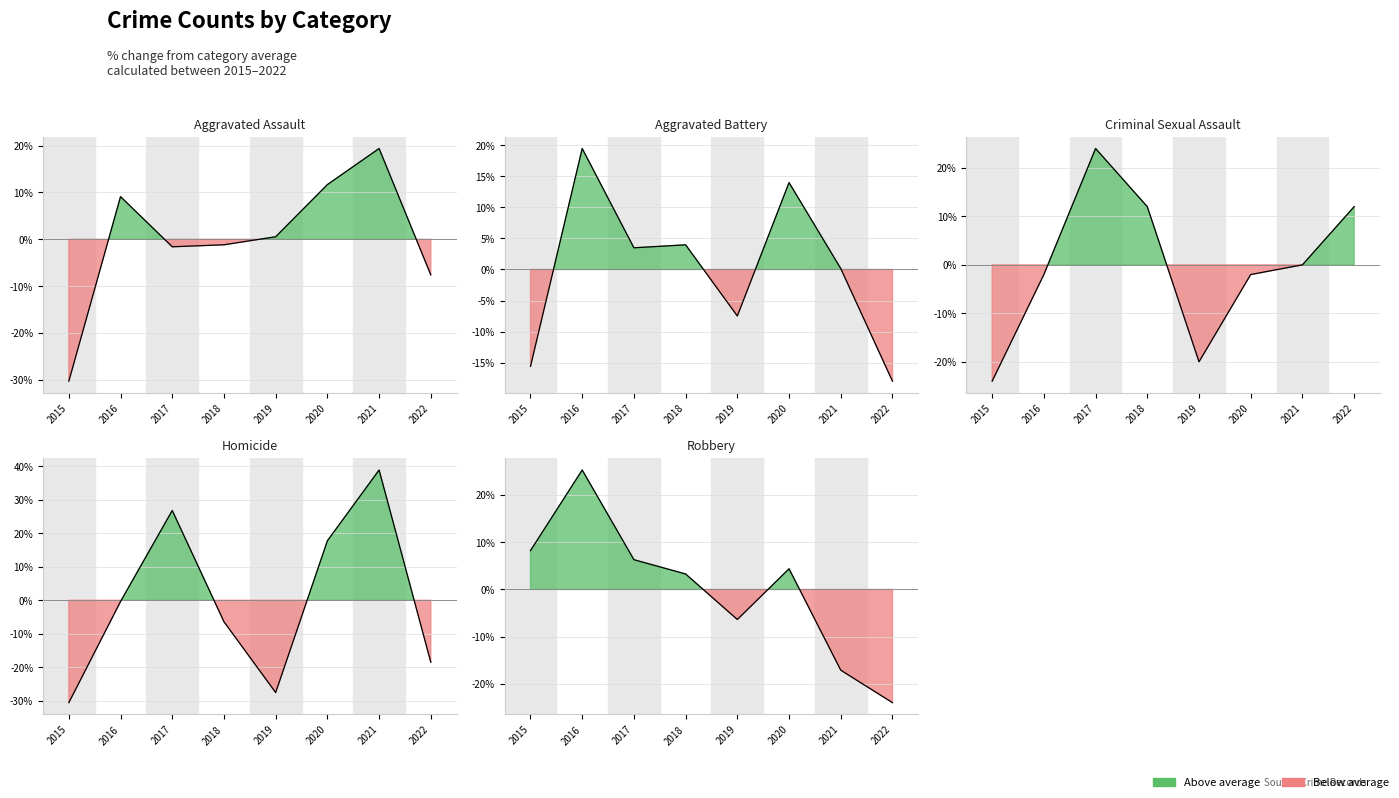

Between 2015 and 2022, which series saw the biggest shift?

Criminal Sexual Assault